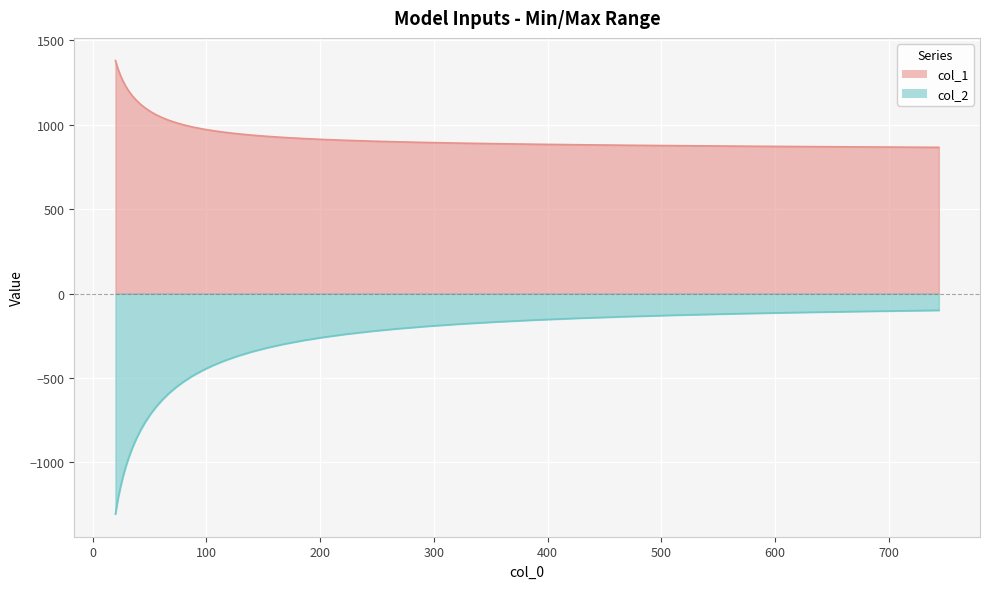

Which series has the largest range (max minus min)?

col_2